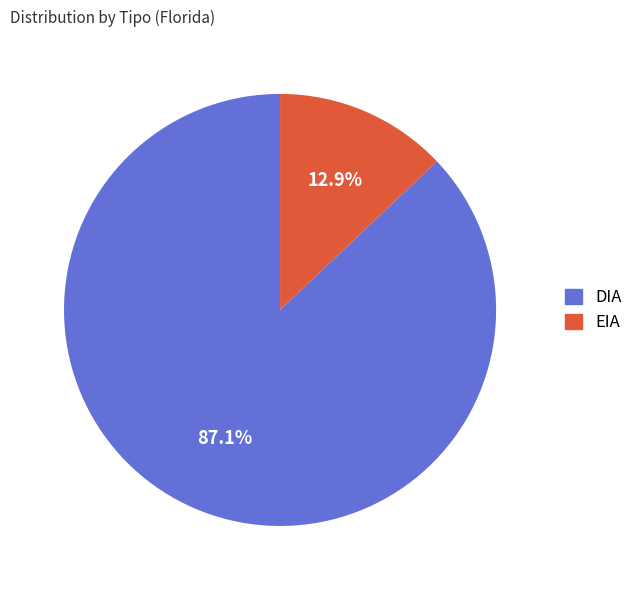

Which slice is the largest?

DIA